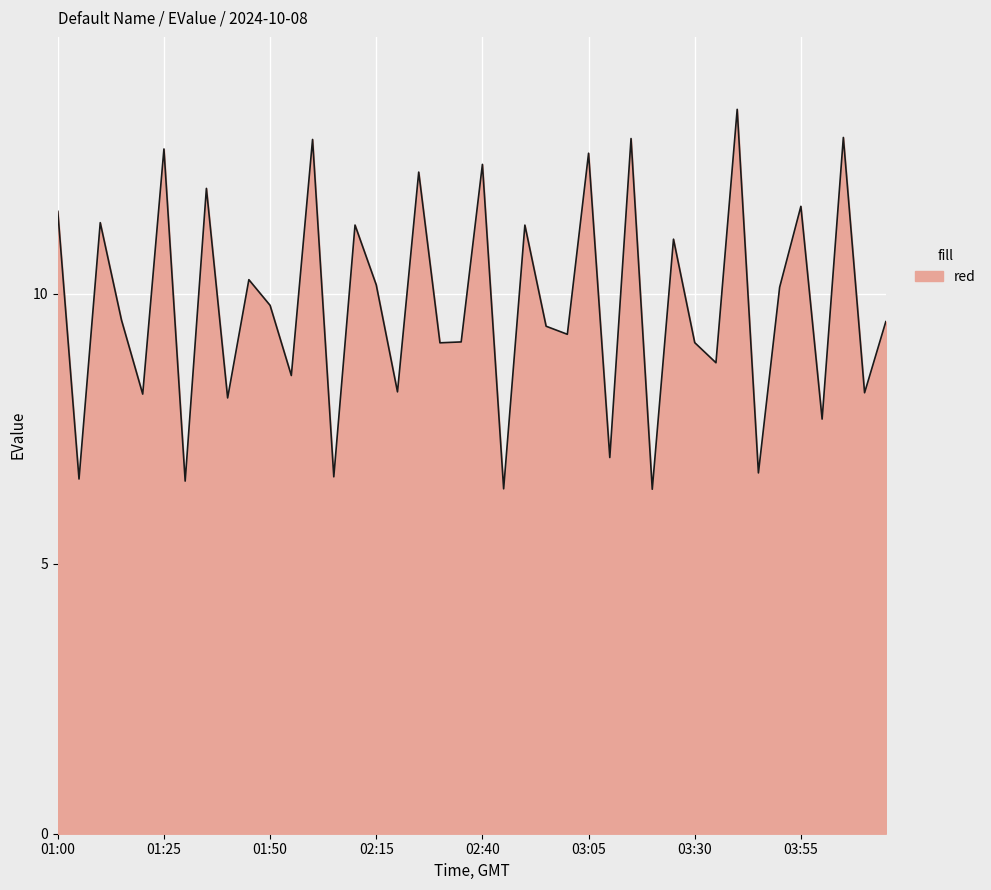

True or false: the data has more than 2 interior local peaks.

True